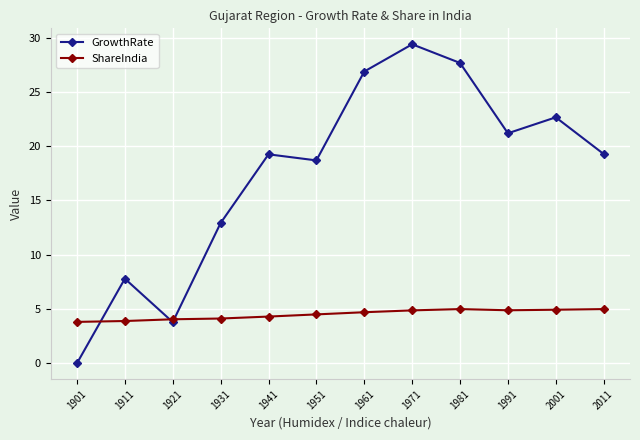

What is the difference between the highest and lowest values at 2001?

17.7